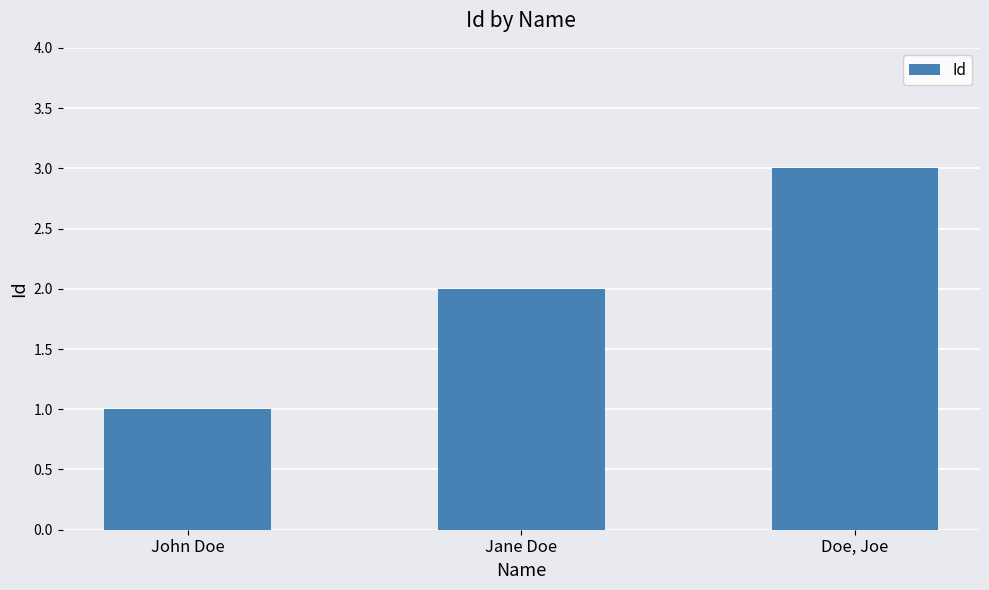

What is the difference between the maximum and second lowest values?

1